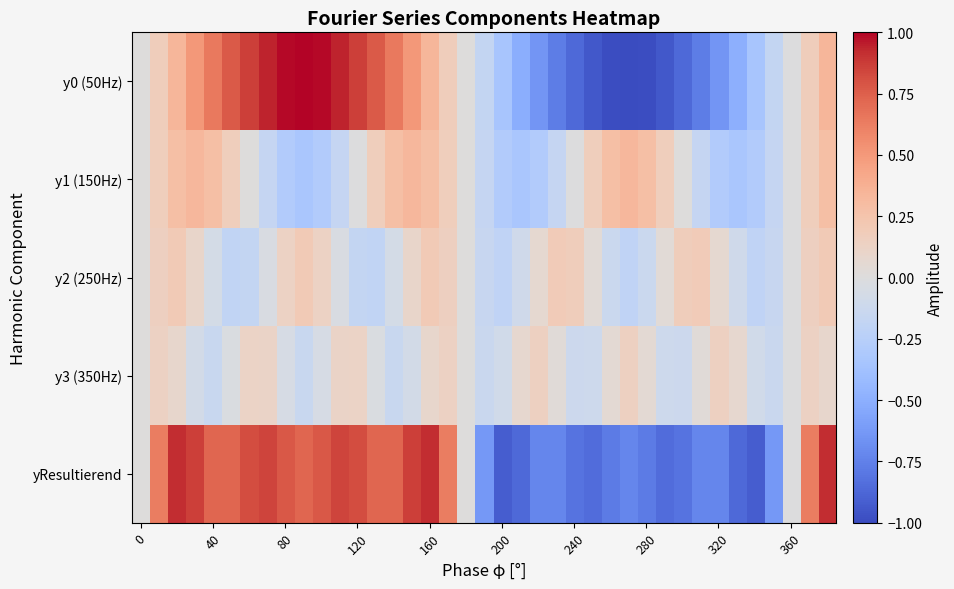

Count the number of data series in this chart.

5